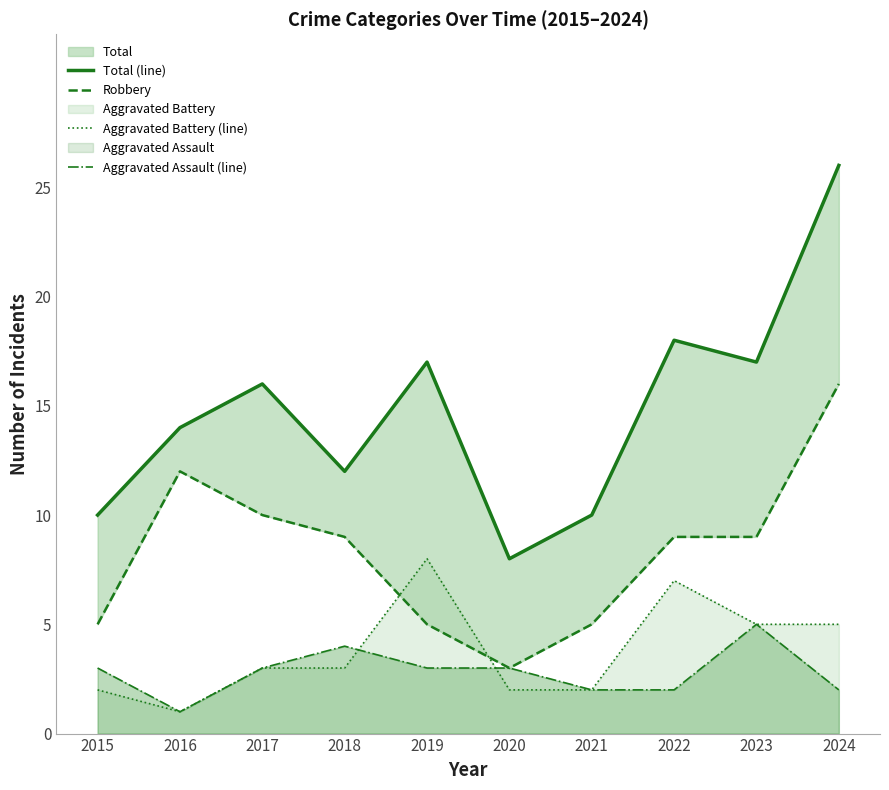

Is the value of Aggravated Assault (line) at 2017 greater than the value of Aggravated Battery (line) at 2024?

No